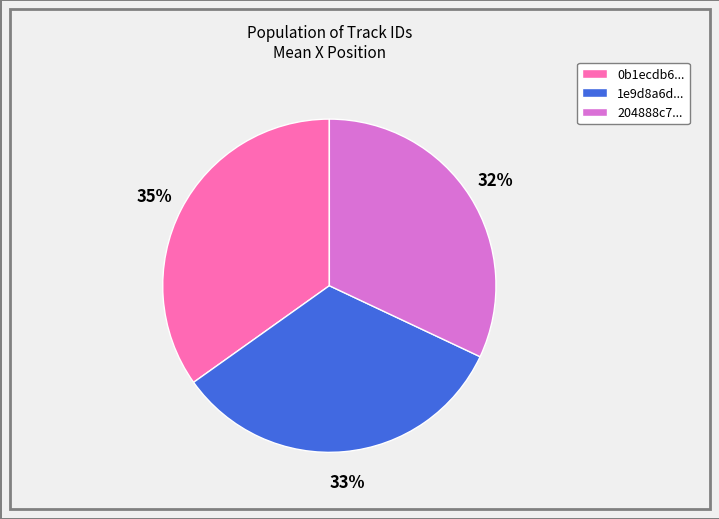

Is there a majority slice in this chart?

No